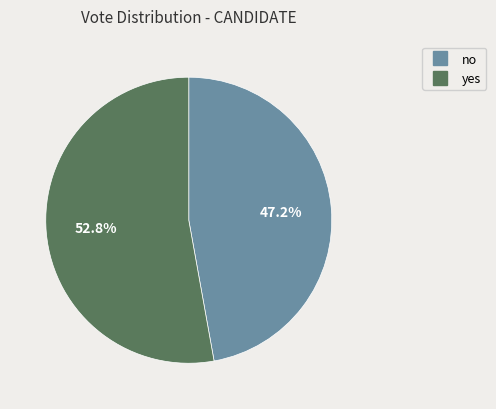

What is the smallest slice in the pie chart?

no